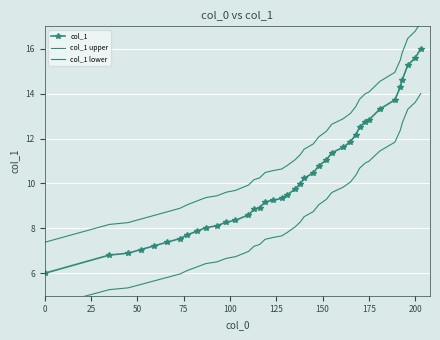

True or false: col_1 lower and col_1 intersect in this chart.

False